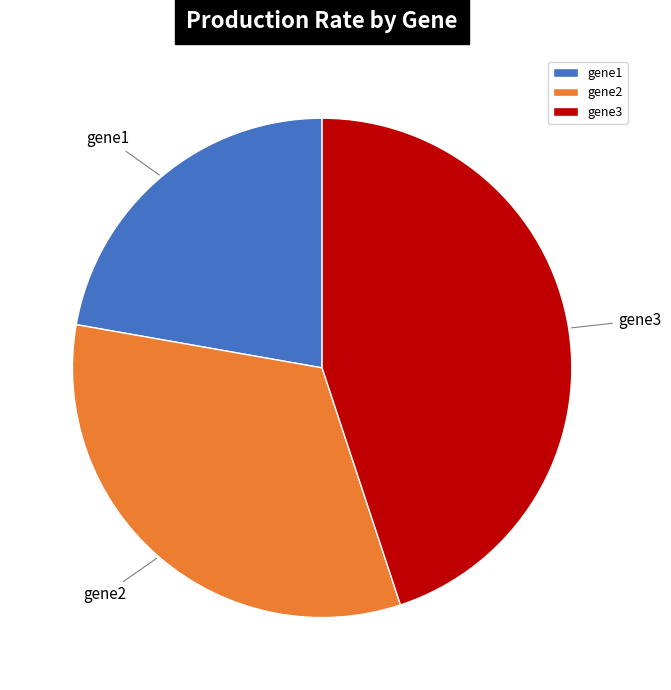

Which category has the smallest portion of the pie?

gene1